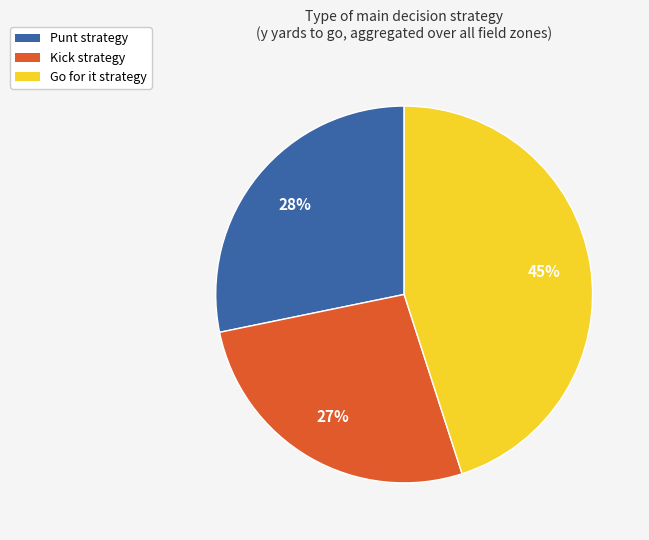

To the nearest percent, what portion does Kick strategy represent?

27%